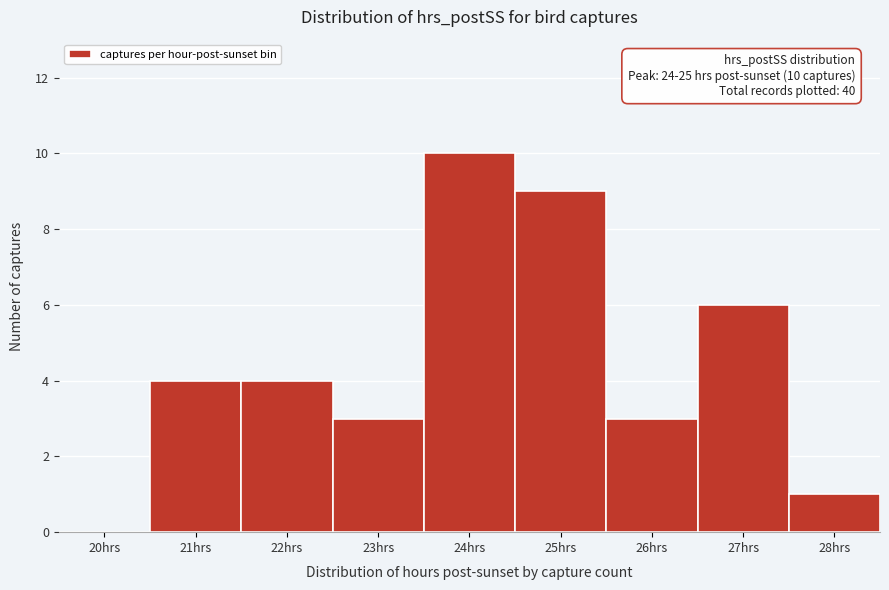

Reading left to right, extract all data points from this chart.

20hrs=0	21hrs=4	22hrs=4	23hrs=3	24hrs=10	25hrs=9	26hrs=3	27hrs=6	28hrs=1